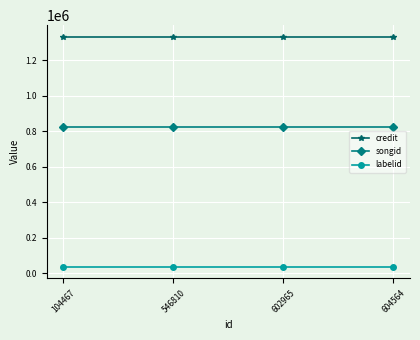

What is the value of the labelid point at the 4th from the left?

34278